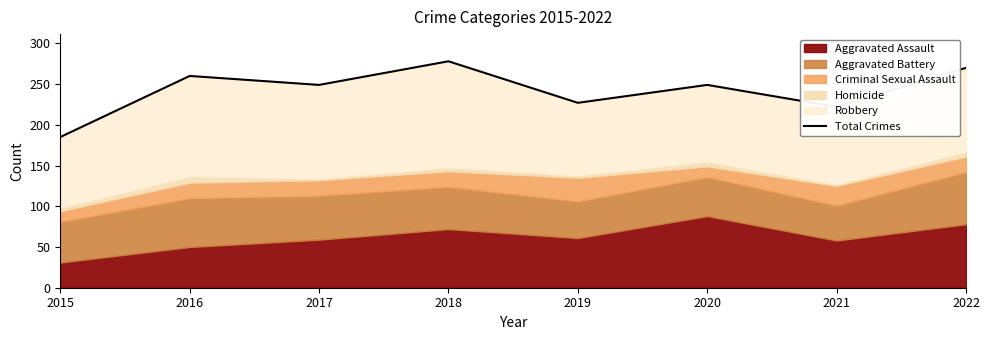

Reading left to right, extract all data points from this chart.

2015=185	2016=260	2017=249	2018=278	2019=227	2020=249	2021=222	2022=270